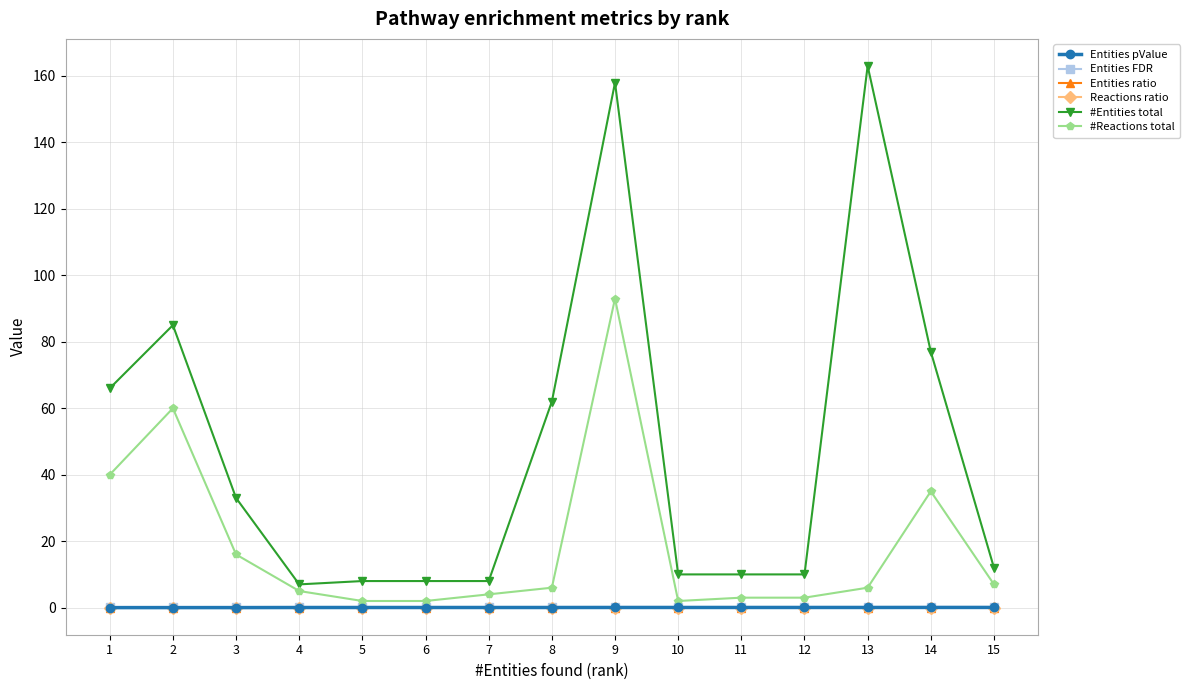

True or false: Reactions ratio and Entities FDR cross at least once.

False